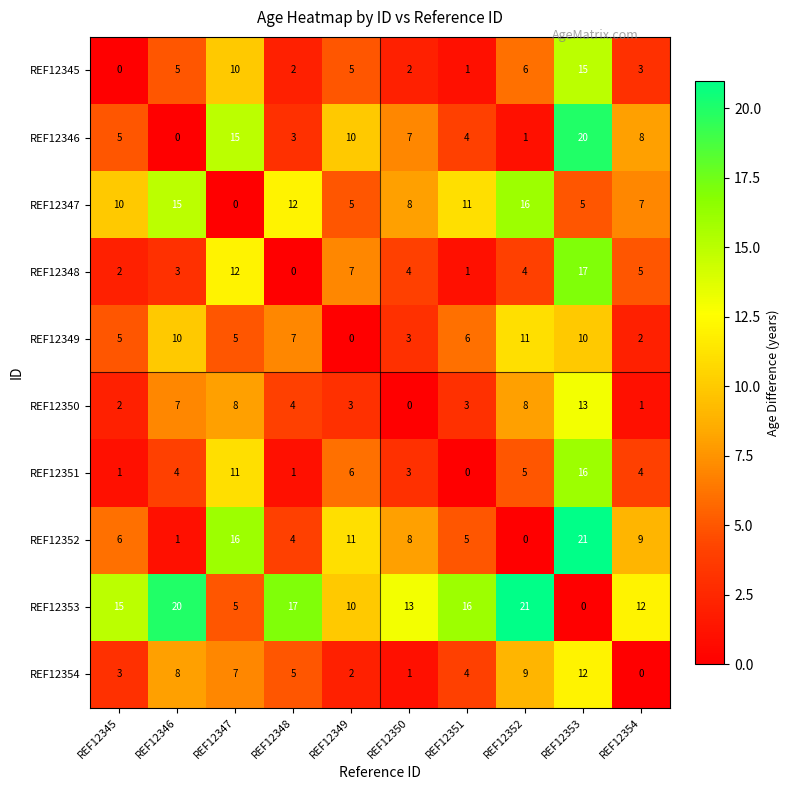

How many series are shown in this chart?

10